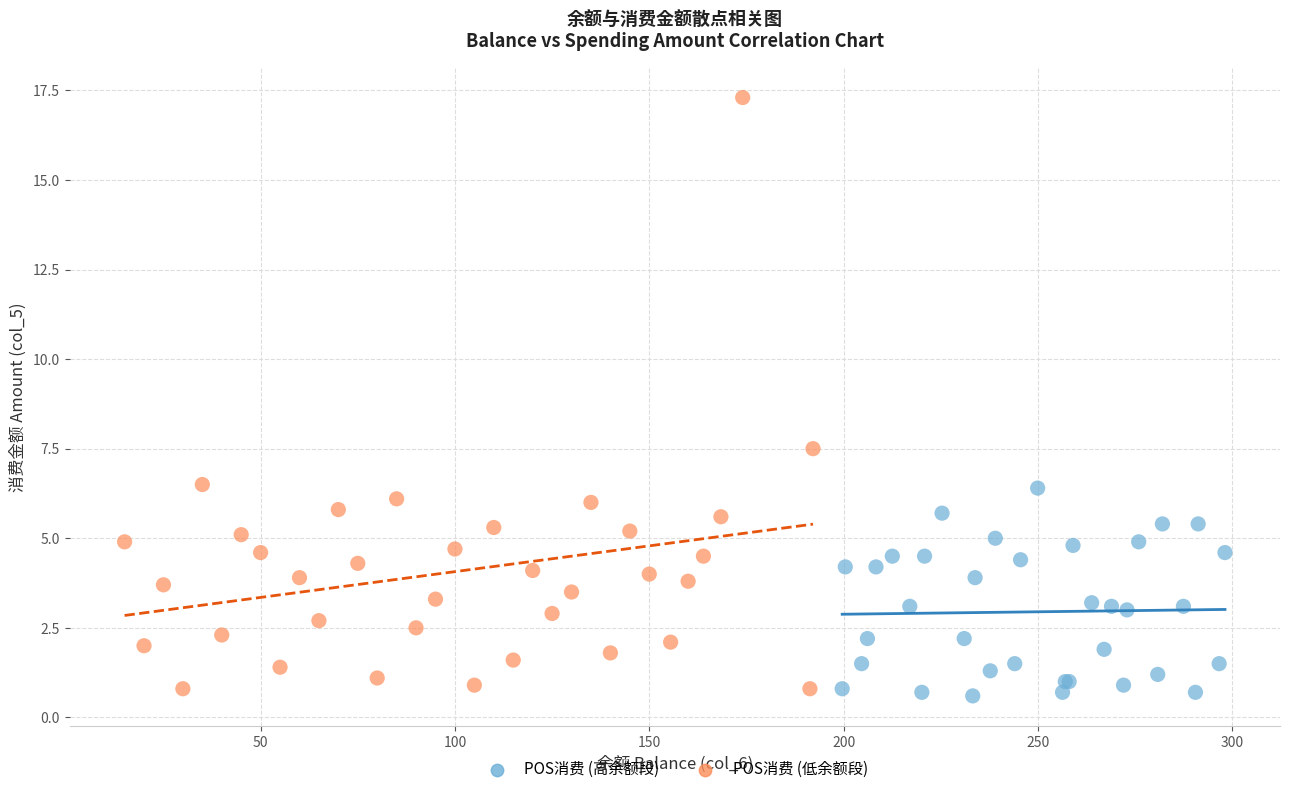

Which series contains the highest Y value?

POS消费 (低余额段)